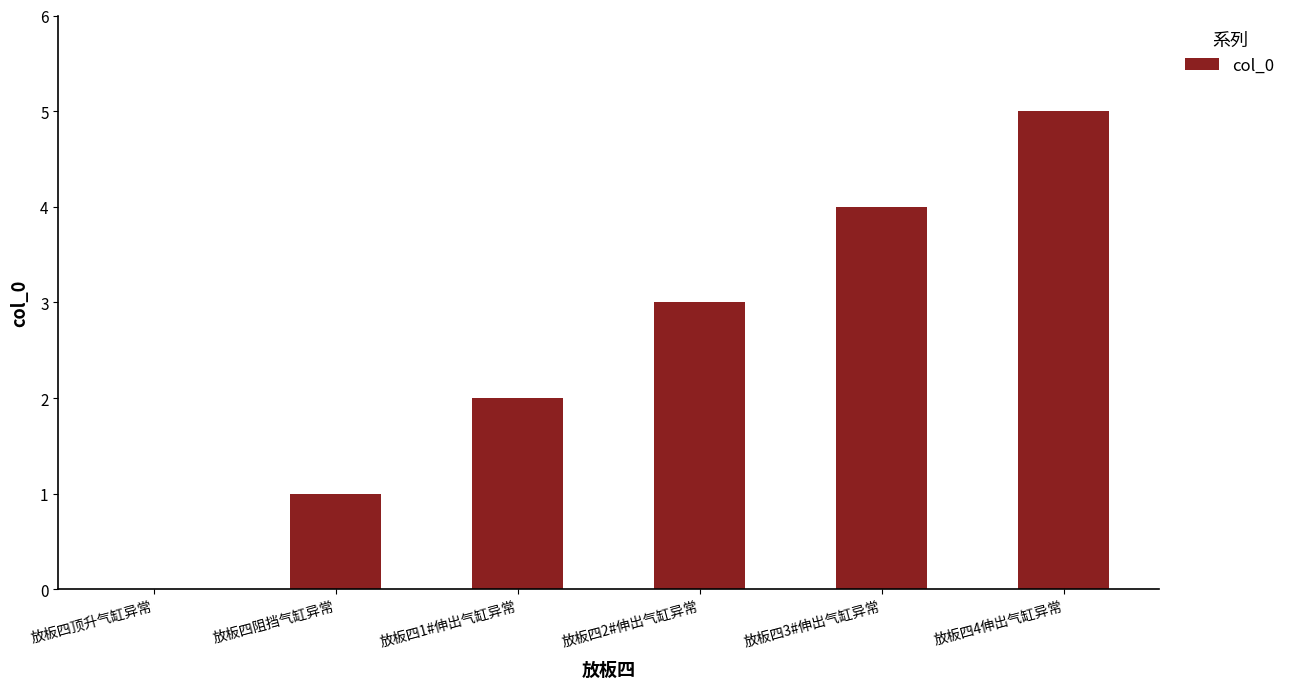

Which label corresponds to the largest value in the chart?

放板四4伸出气缸异常